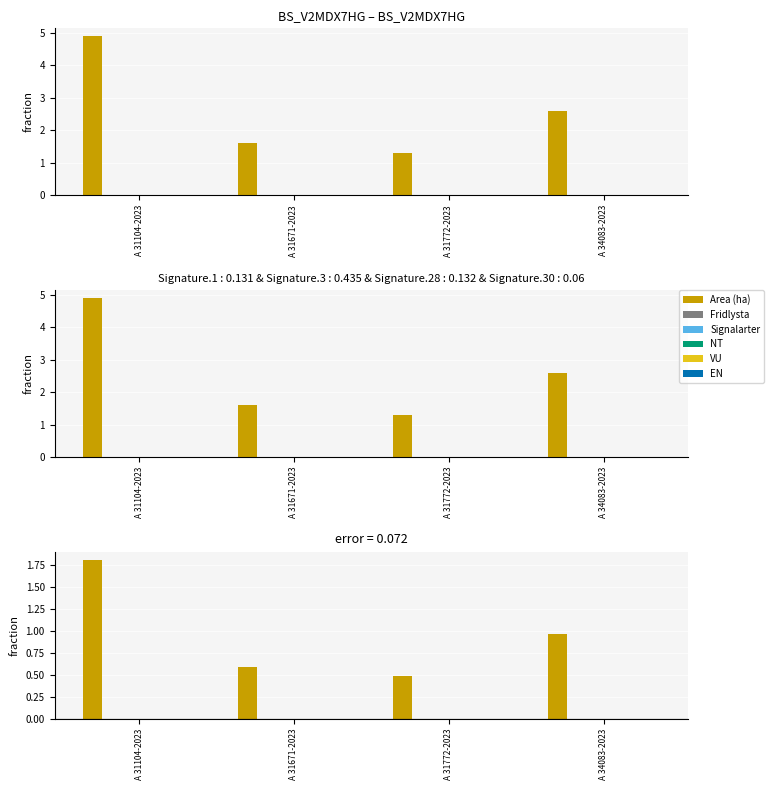

Reading left to right, transcribe all the data shown in this chart.

Area (ha): 1.8	0.6	0.5	1.0
Fridlysta: 0.0	0.0	0.0	0.0
Signalarter: 0.0	0.0	0.0	0.0
NT: 0.0	0.0	0.0	0.0
VU: 0.0	0.0	0.0	0.0
EN: 0.0	0.0	0.0	0.0